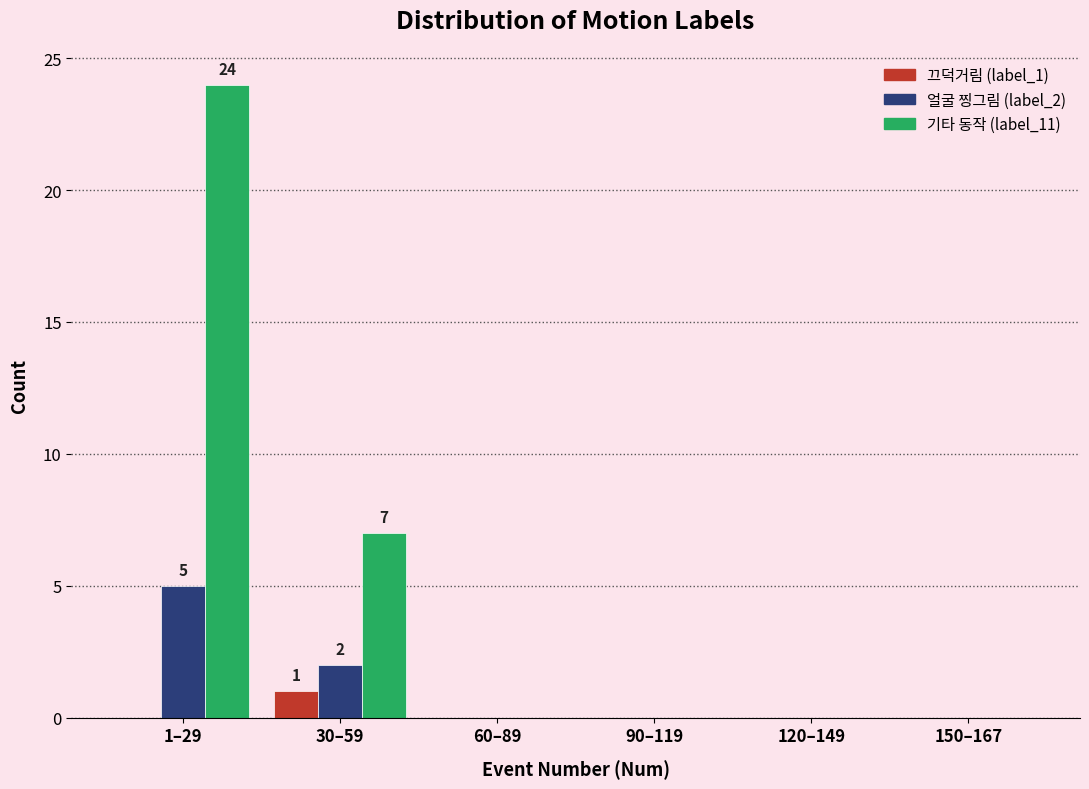

Reading right to left, transcribe all the data shown in this chart.

끄덕거림 (label_1): 150–167=0	120–149=0	90–119=0	60–89=0	30–59=1	1–29=0
얼굴 찡그림 (label_2): 150–167=0	120–149=0	90–119=0	60–89=0	30–59=2	1–29=5
기타 동작 (label_11): 150–167=0	120–149=0	90–119=0	60–89=0	30–59=7	1–29=24